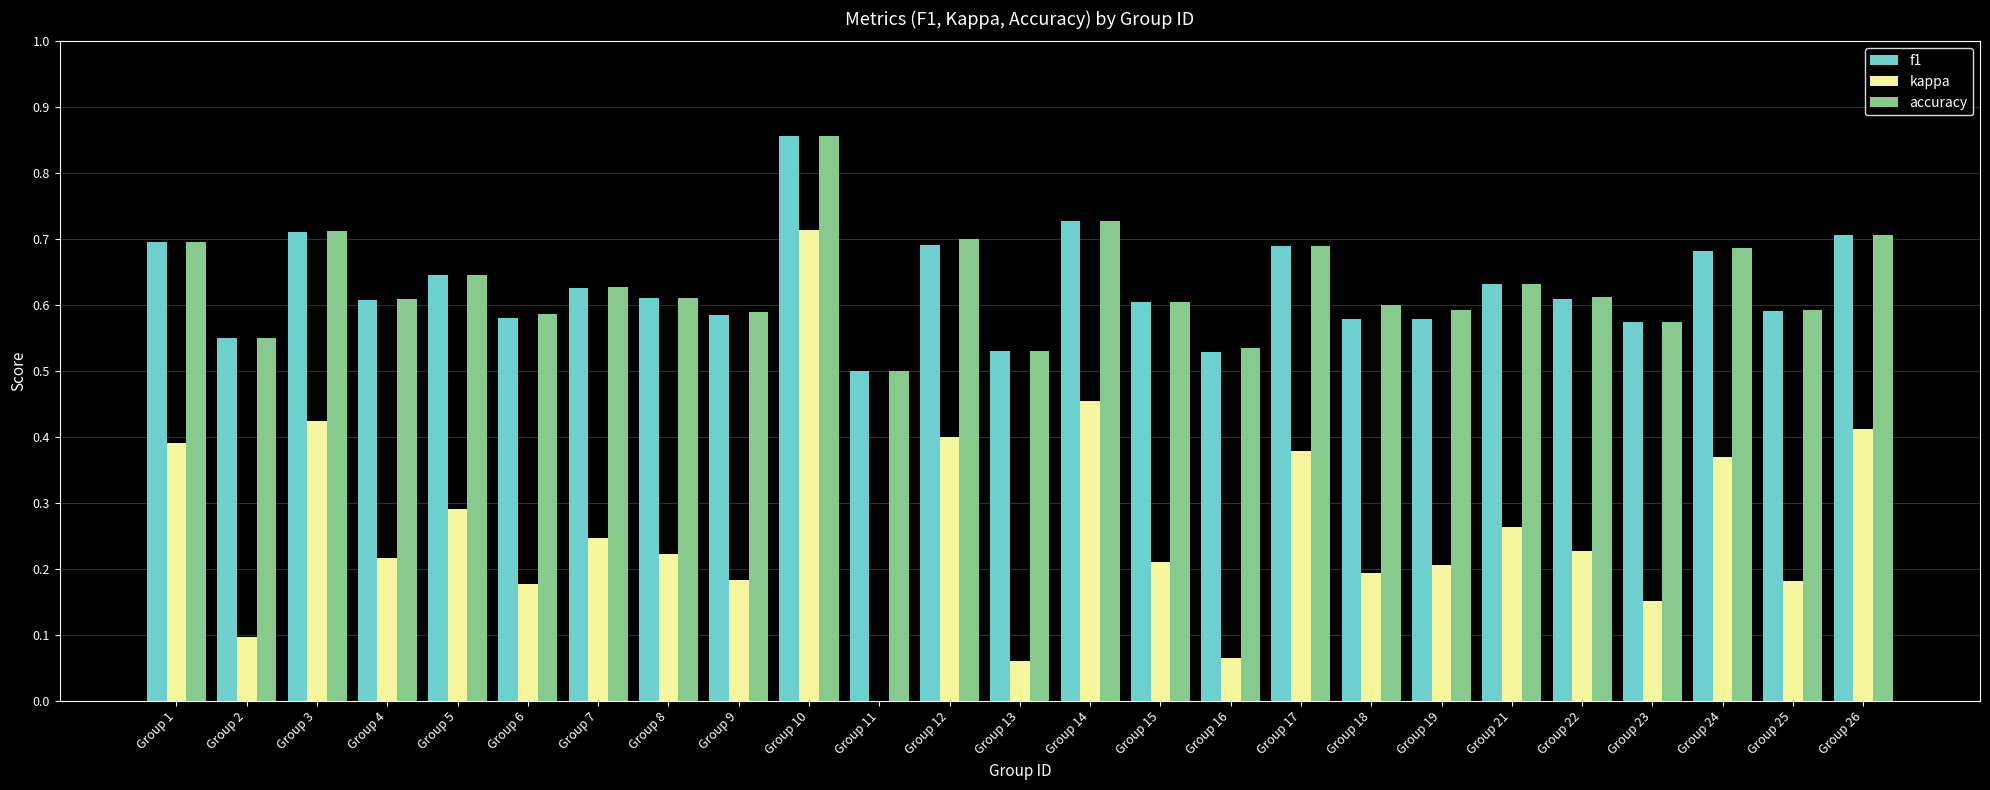

True or false: kappa has a value of 0.1 at Group 15.

False